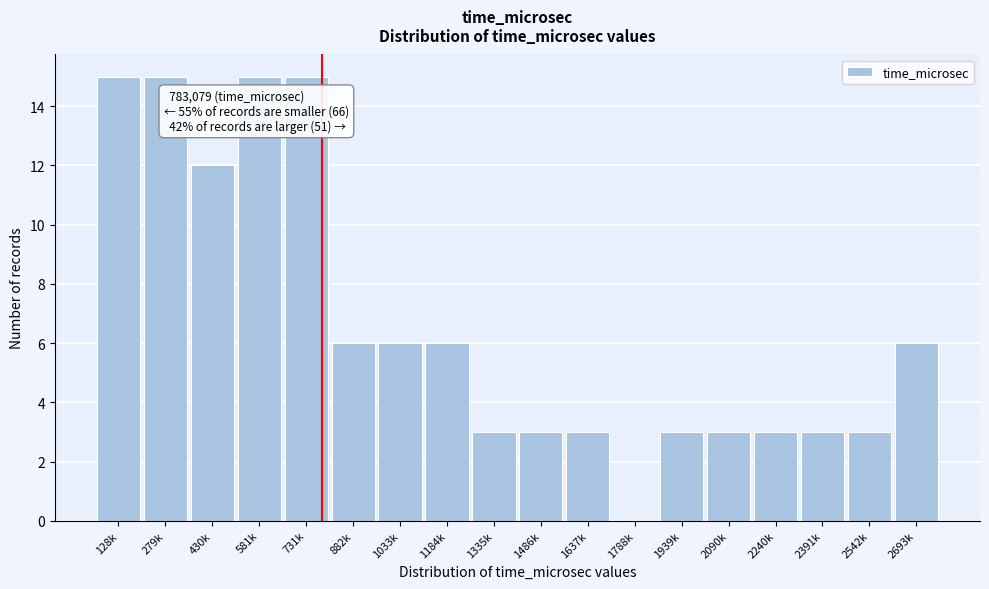

Reading left to right, extract all data points from this chart.

128k=15	279k=15	430k=12	581k=15	731k=15	882k=6	1033k=6	1184k=6	1335k=3	1486k=3	1637k=3	1788k=0	1939k=3	2090k=3	2240k=3	2391k=3	2542k=3	2693k=6